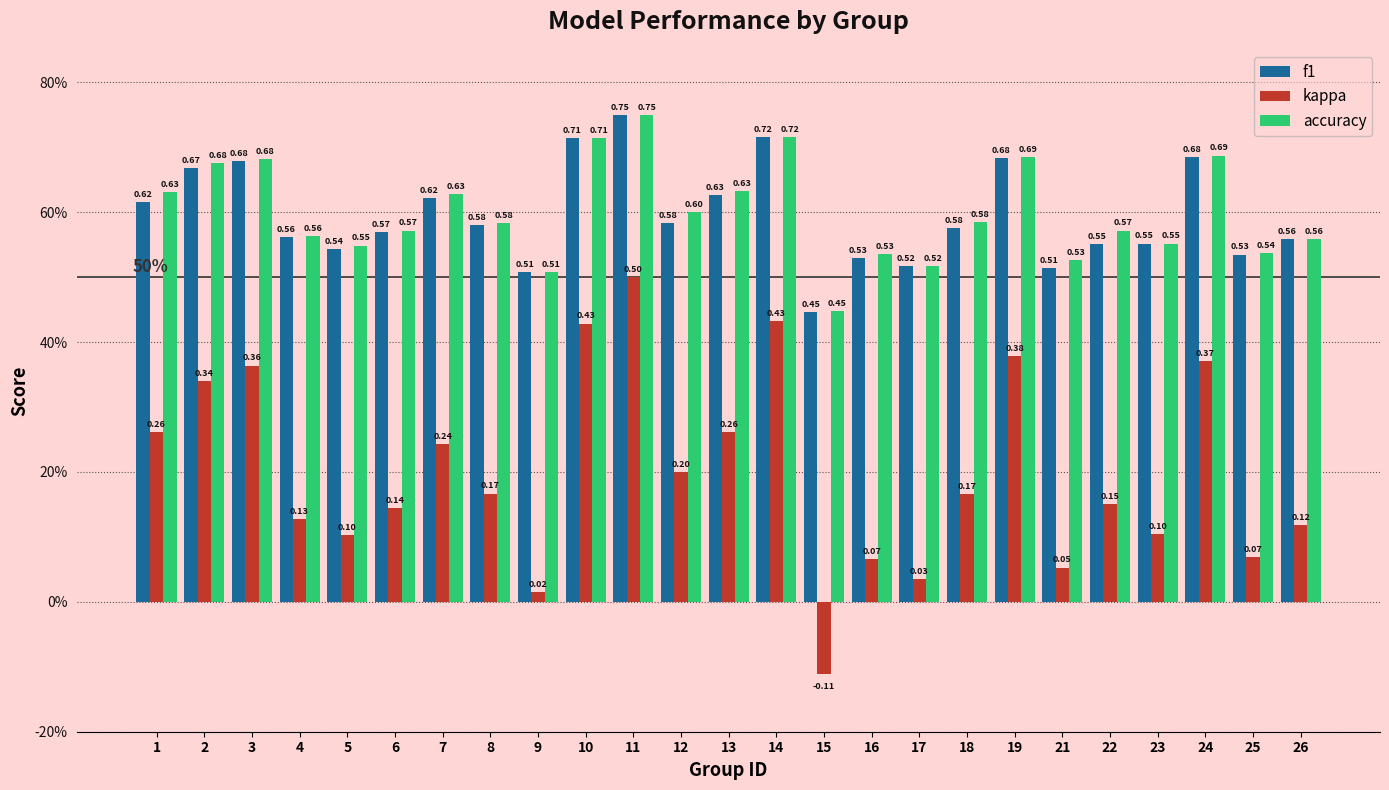

What is the value of the kappa bar at the 5th from the left?

0.1